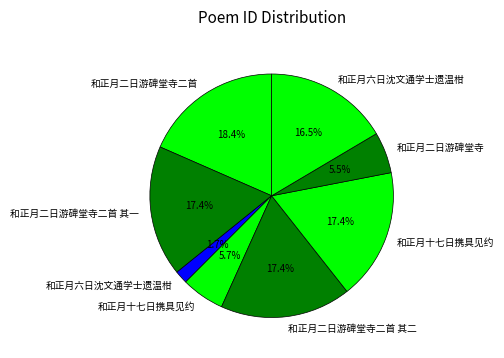

How many slices are in this pie chart?

8